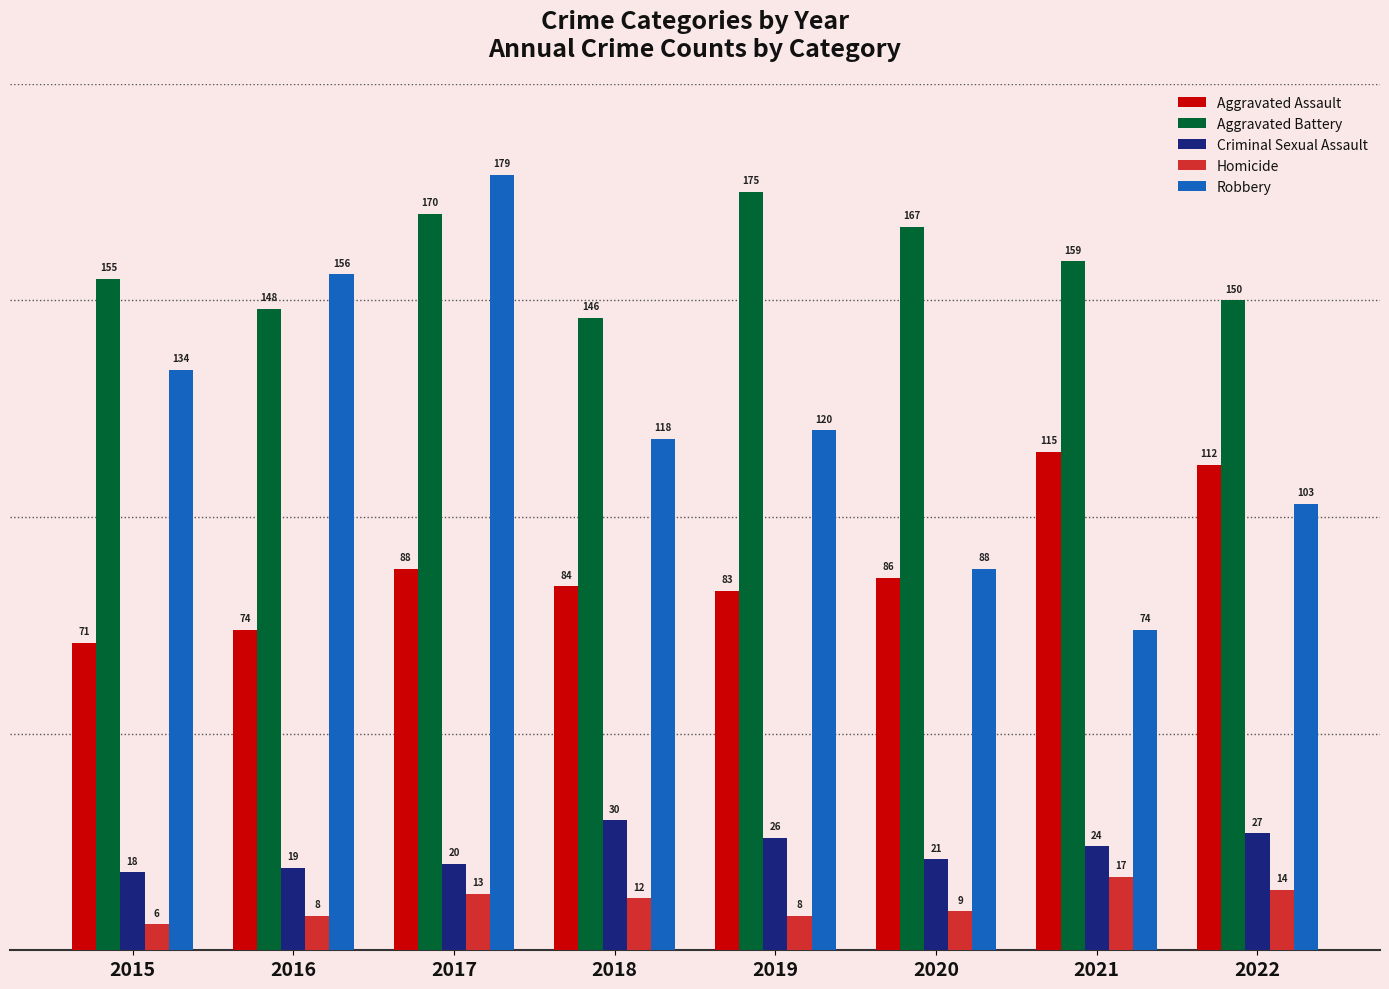

Rank the categories by Aggravated Assault value from lowest to highest.

2015, 2016, 2019, 2018, 2020, 2017, 2022, 2021